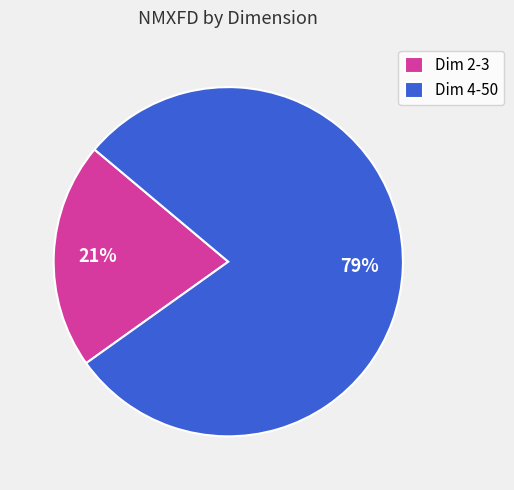

The Dim 4-50 slice represents 79% of the pie. True or false?

True